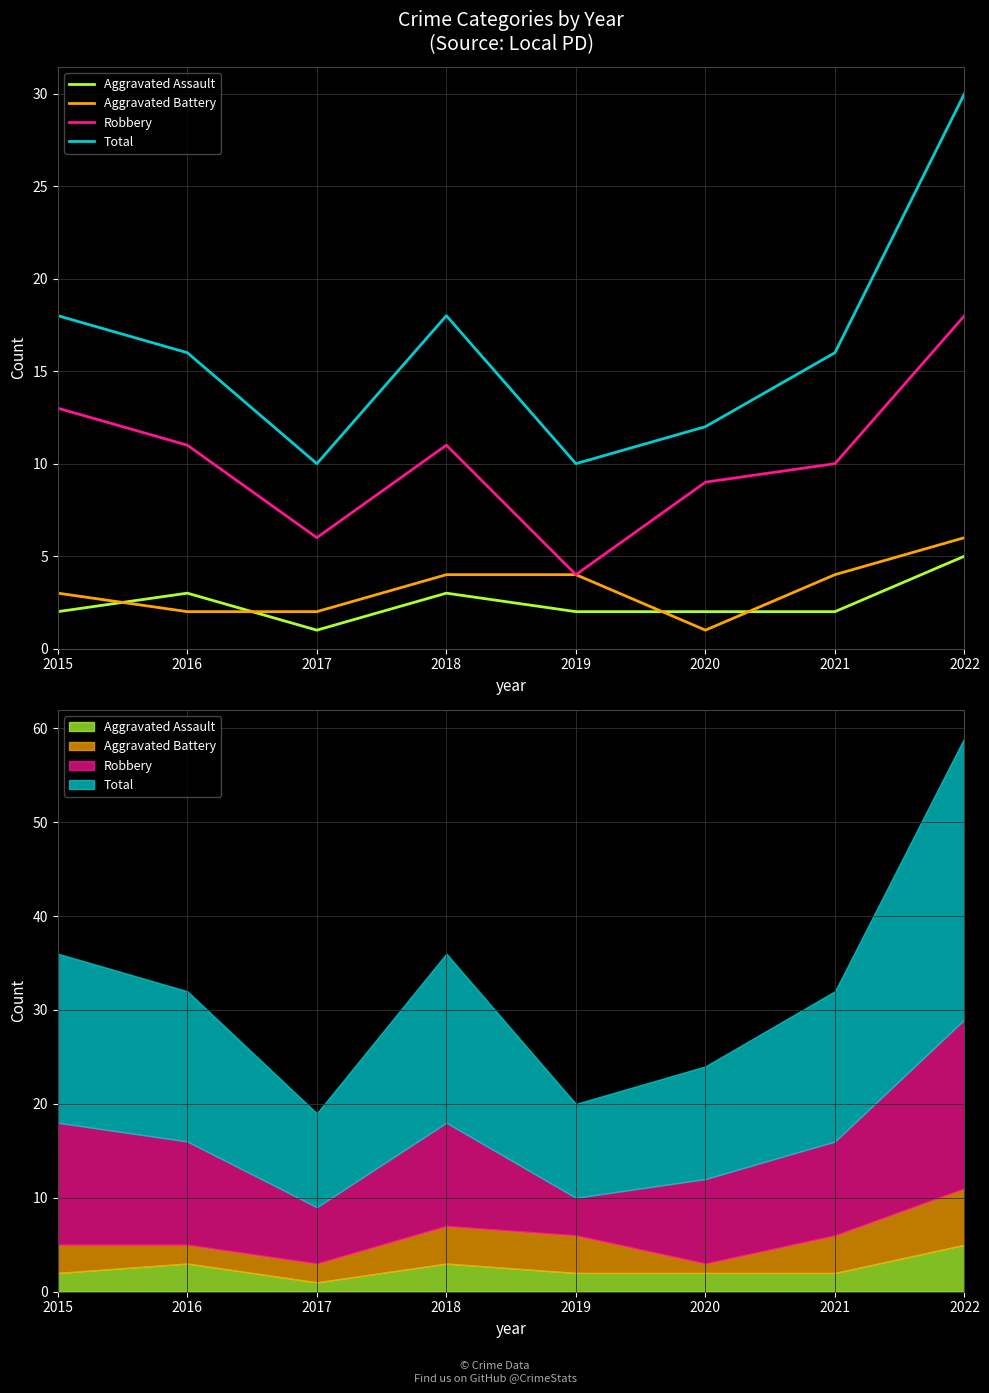

What is the sum of all Aggravated Assault values?

20